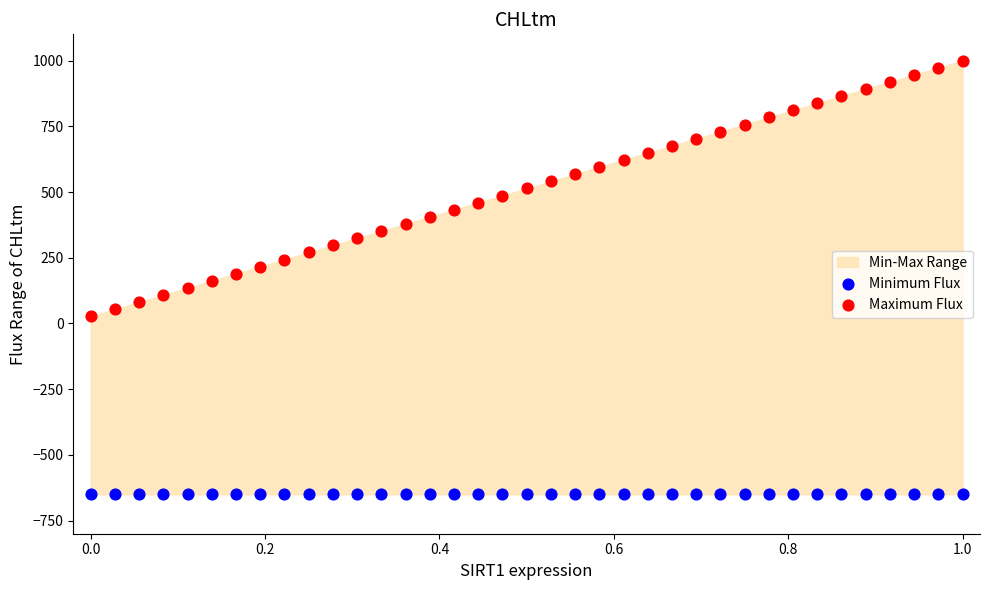

Which series contains the highest Y value?

Maximum Flux